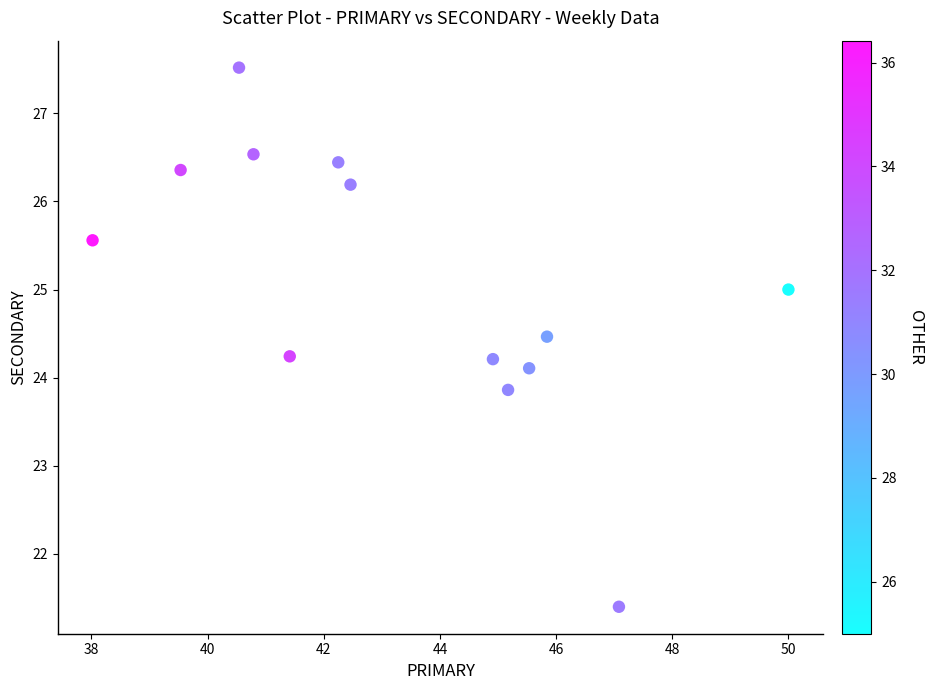

What is the range of Y values (max minus min)?

6.1